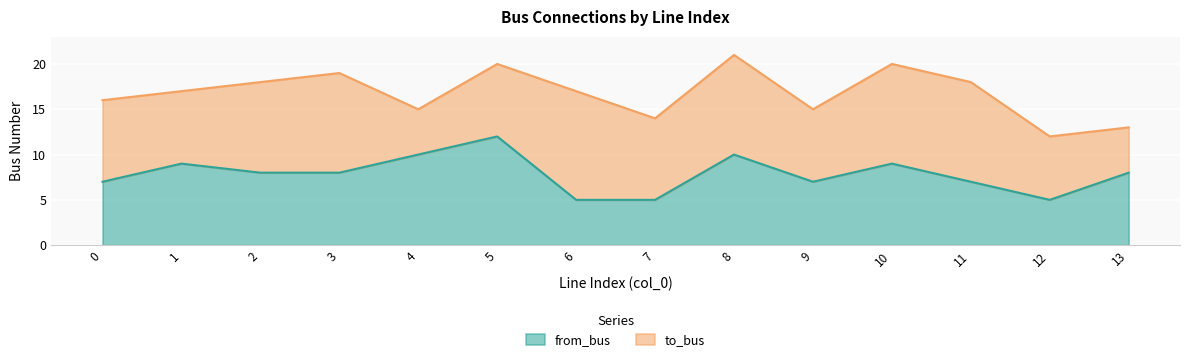

How many lines are shown in the chart?

2